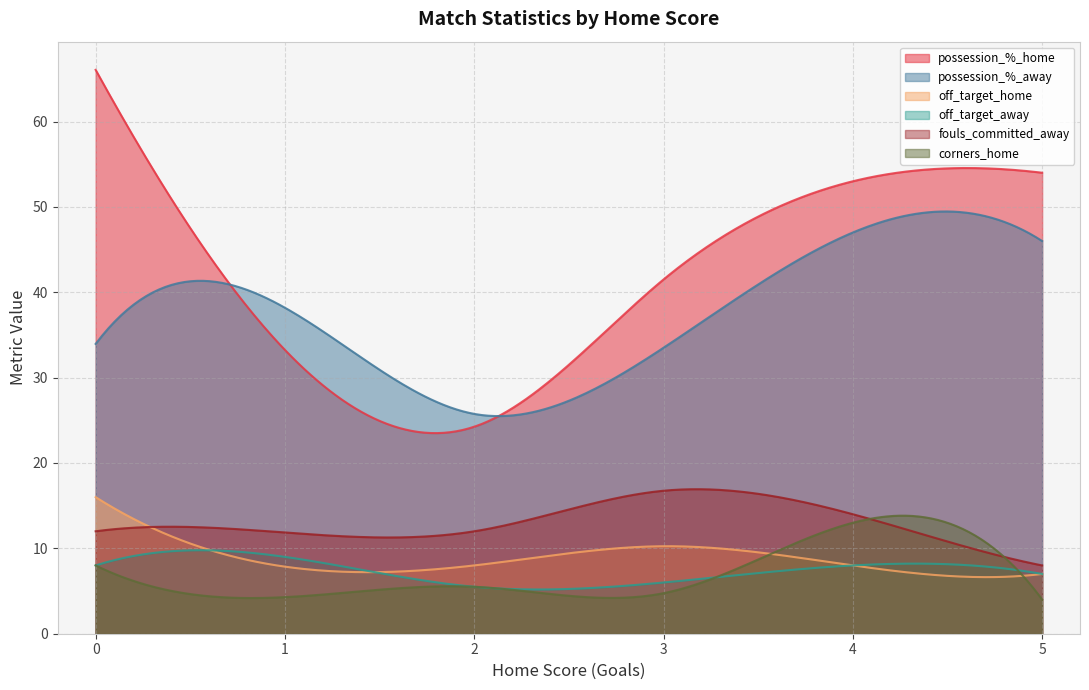

Which series has the largest total across all categories?

possession_%_home